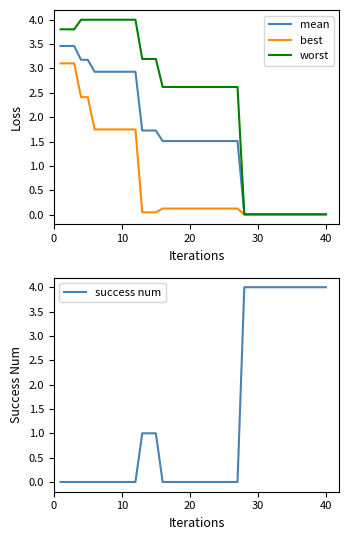

What is the average value of the best series?

0.7